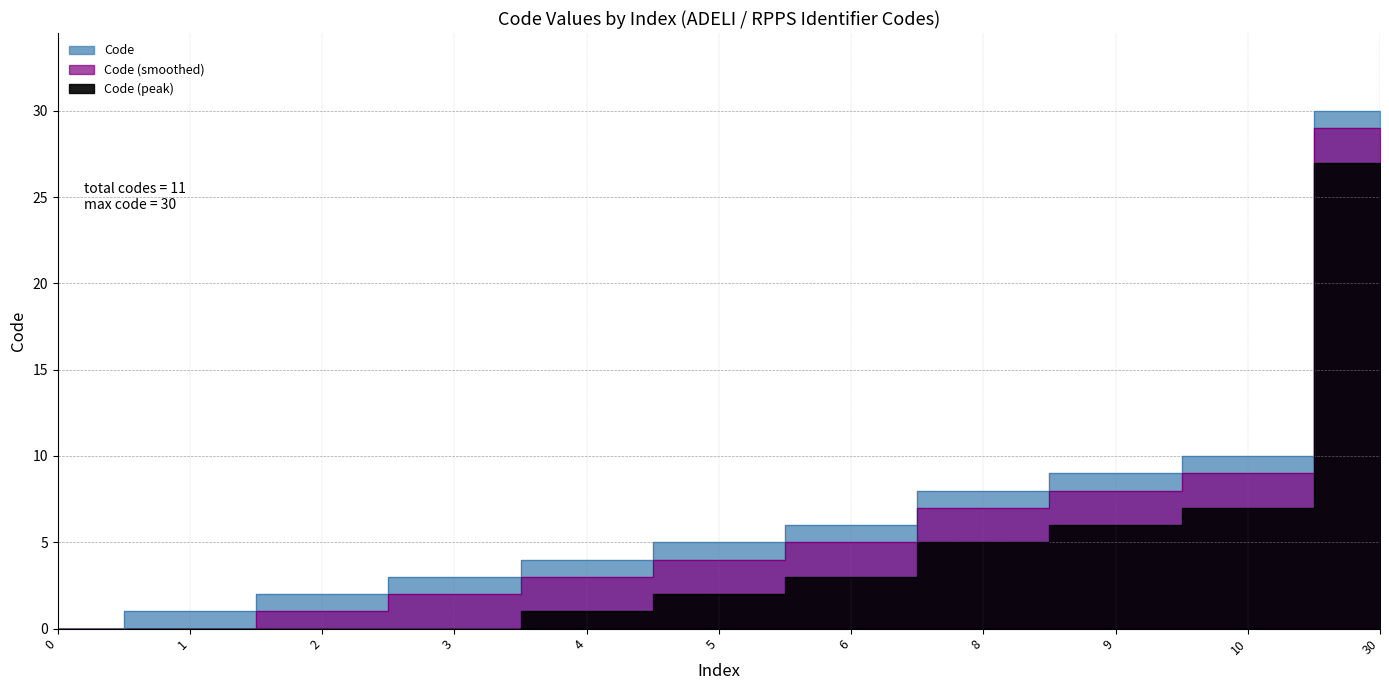

Rank the categories by value from lowest to highest.

0, 1, 2, 3, 4, 5, 6, 8, 9, 10, 30